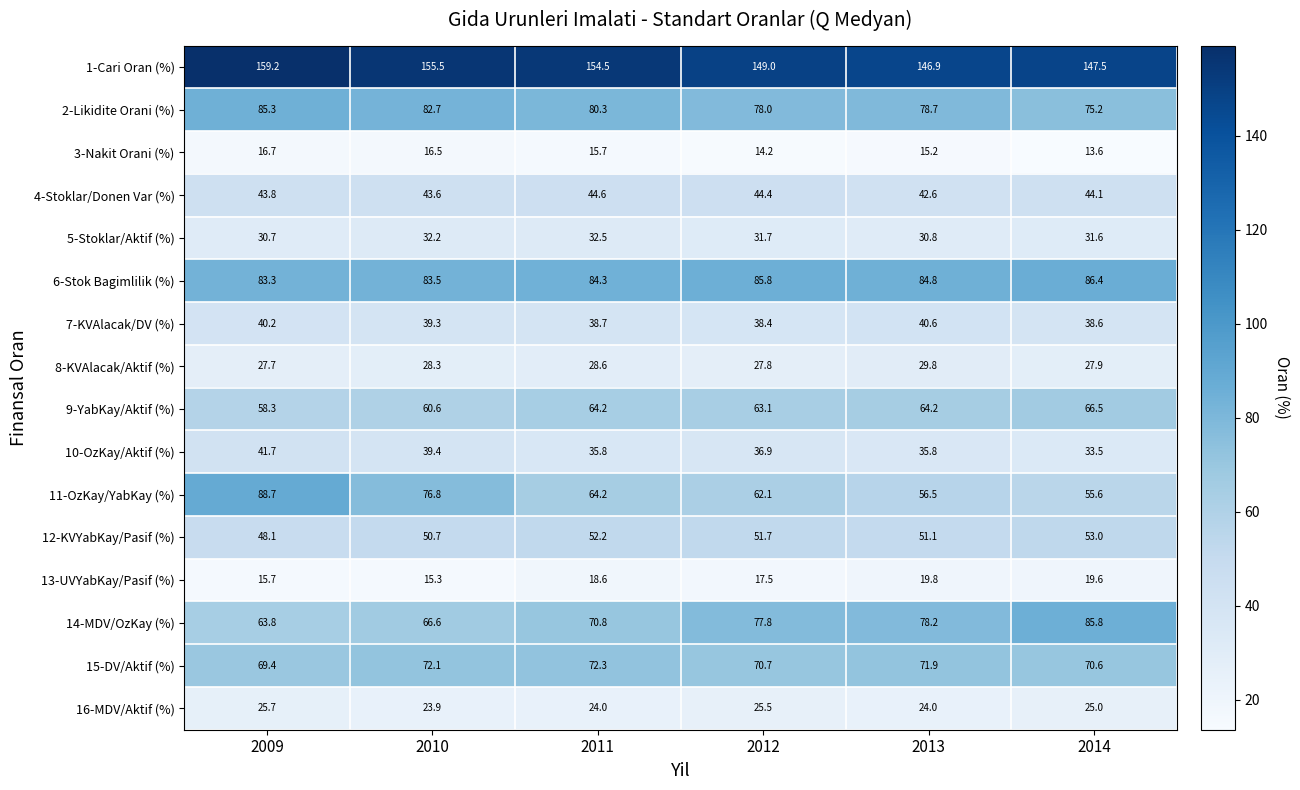

How many categories are shown in the chart?

6